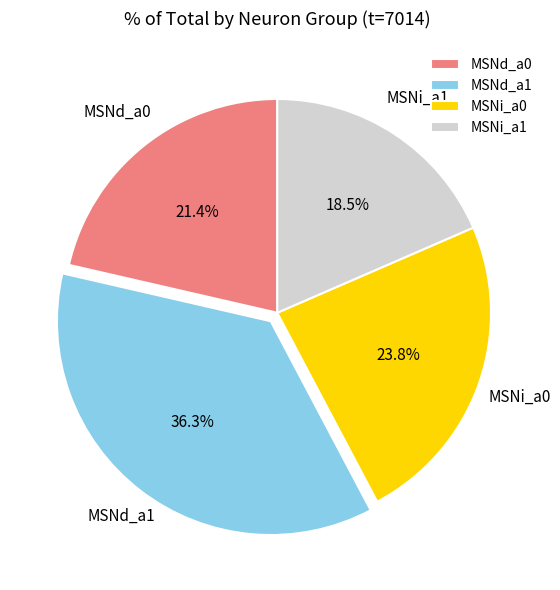

To the nearest percent, what is the difference between the largest and smallest slice percentages?

18%